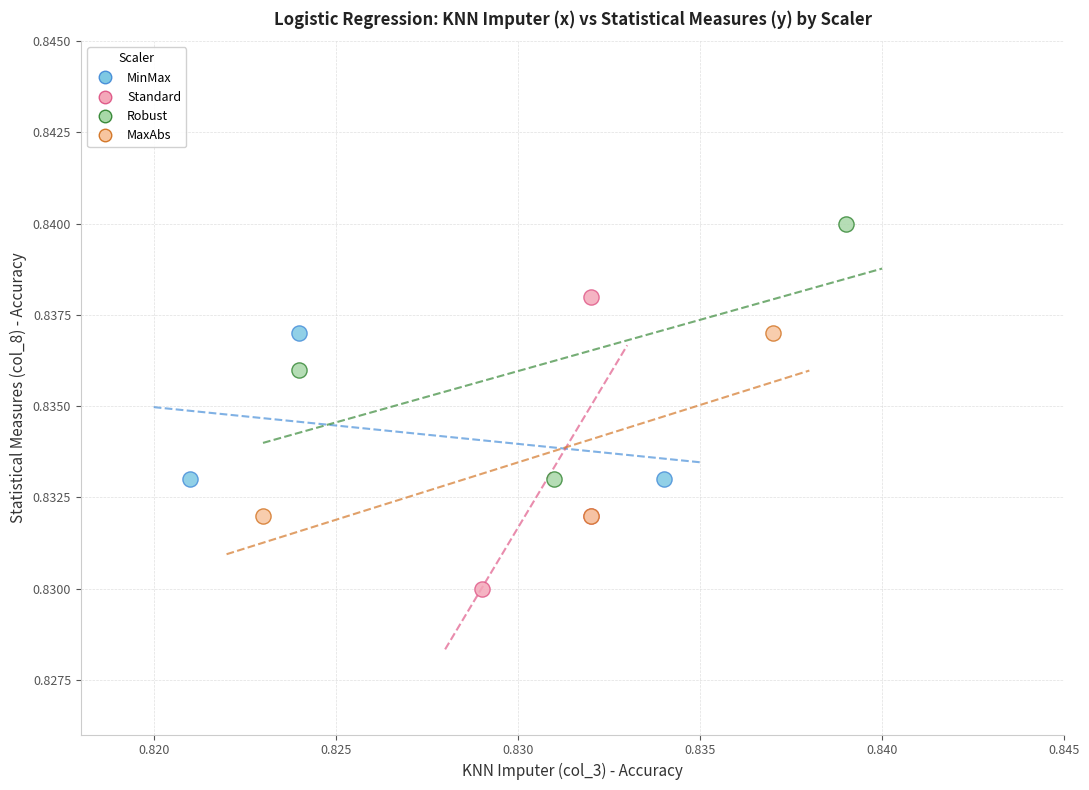

Which series reaches the maximum Y coordinate?

Robust